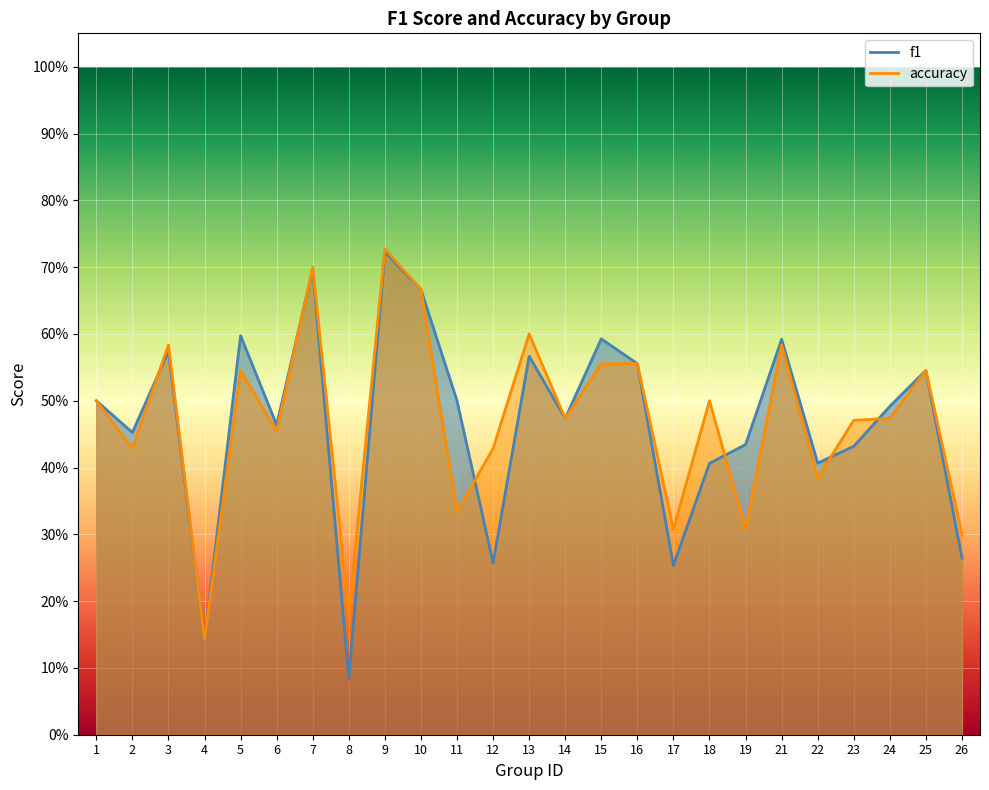

Is it true that f1 equals 0.1 at 8?

True